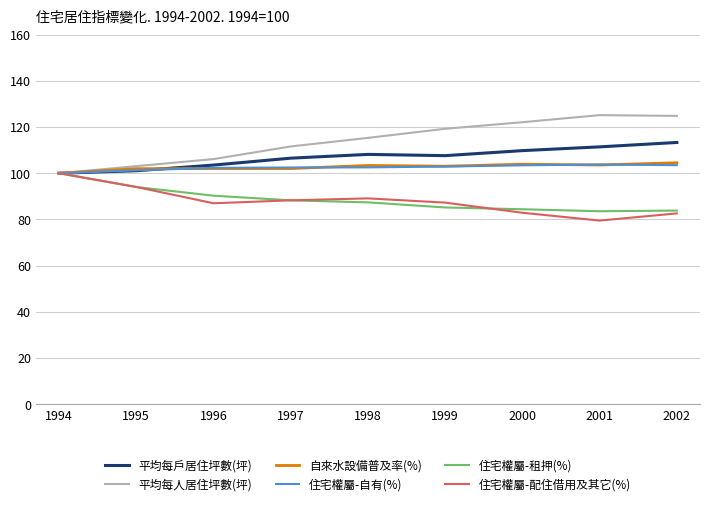

Is it true that 自來水設備普及率(%) equals 60.7 at 1996?

False